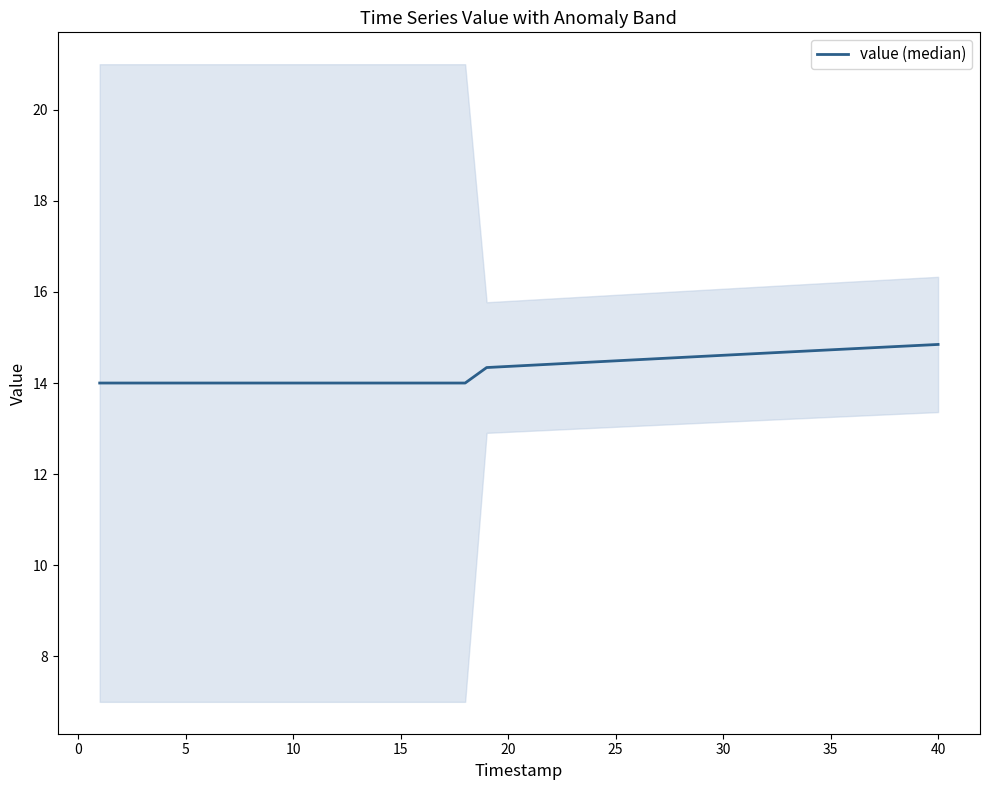

How many values exceed 14?

22